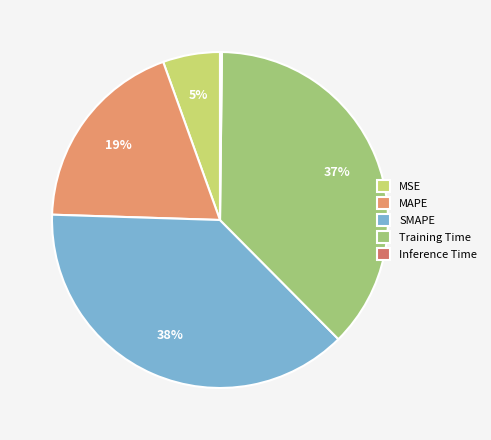

Which category has the biggest portion of the pie?

SMAPE